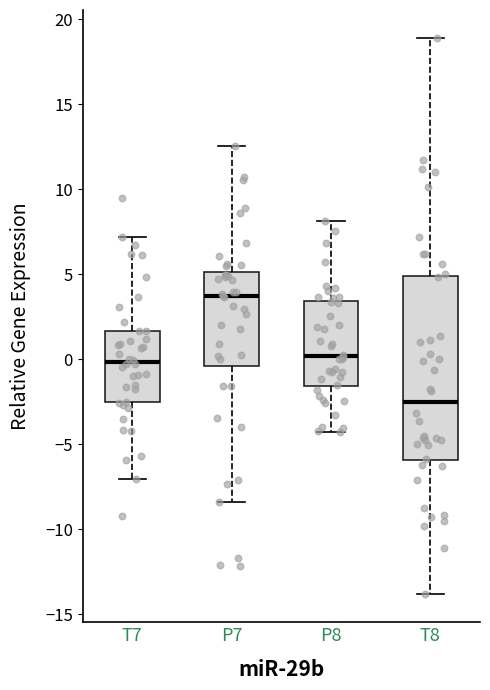

Reading left to right, transcribe this box plot: for each box, give where its median line is, the range the box spans, and where its two whiskers end, as read against the y-axis. The values are not printed on the chart, so give them approximately, as read against the axis.

T7: median 0.0, box -2.5 to 1.5, whiskers -7.0 to 7.0
P7: median 3.5, box -0.5 to 5.0, whiskers -8.5 to 12.5
P8: median 0.0, box -1.5 to 3.5, whiskers -4.5 to 8.0
T8: median -2.5, box -6.0 to 5.0, whiskers -14.0 to 19.0